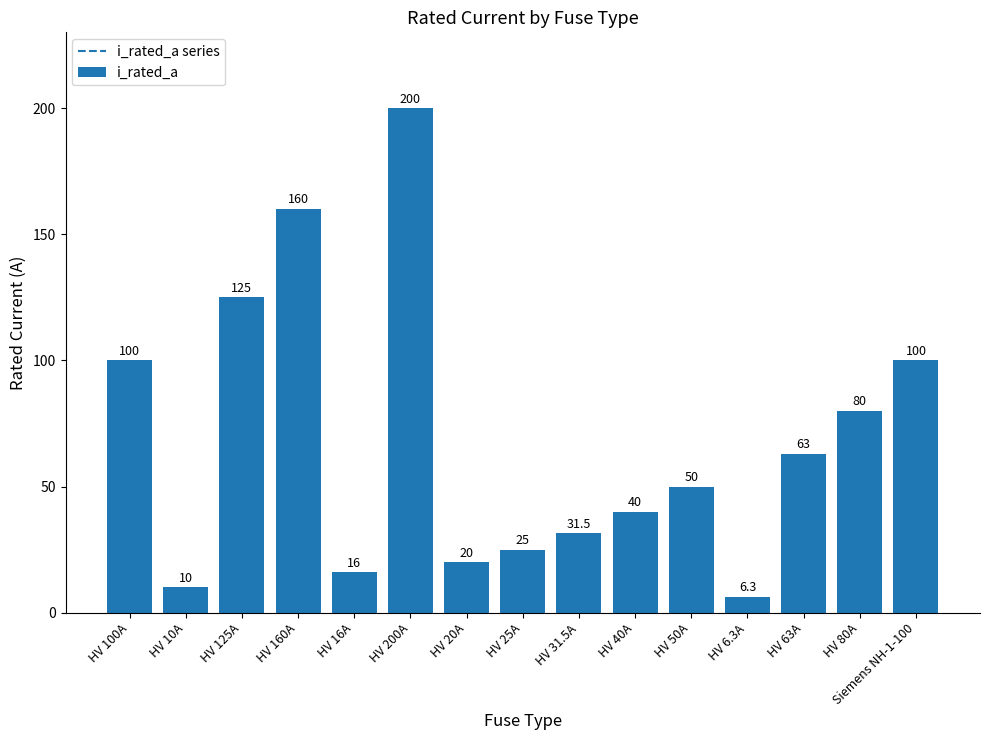

How many categories are shown in the chart?

15